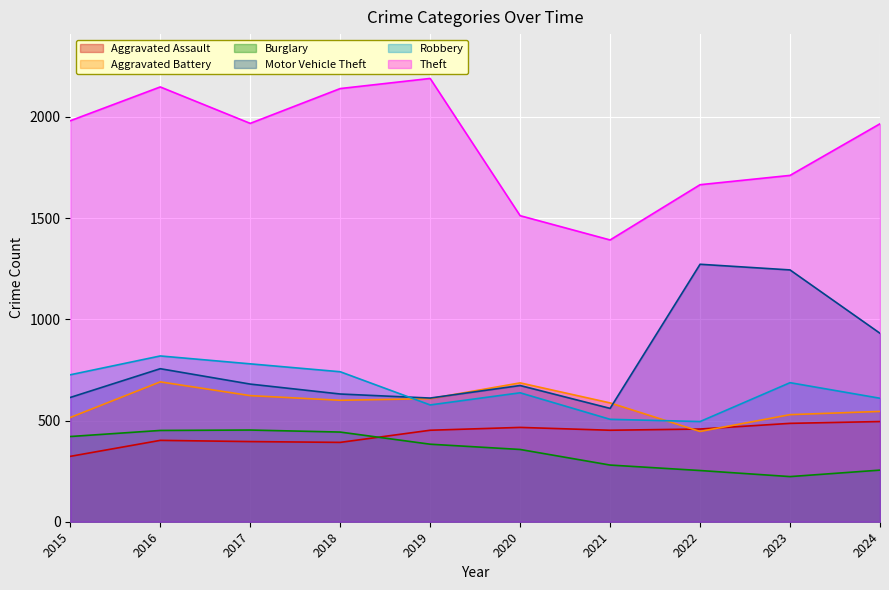

Which series has the largest total across all categories?

Theft